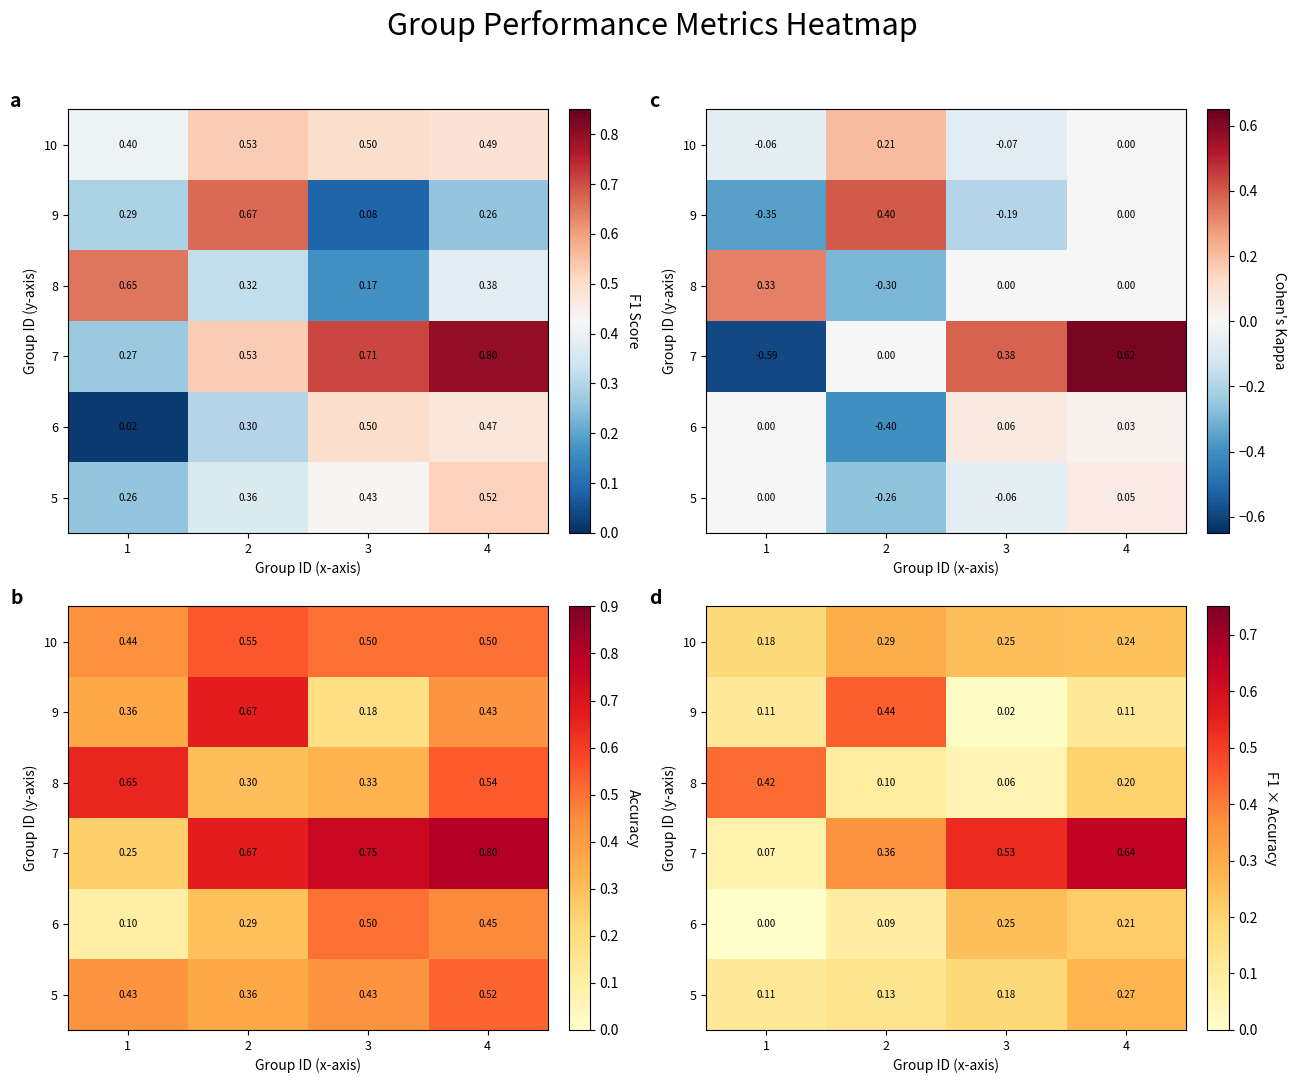

How many data points does each series have?

4